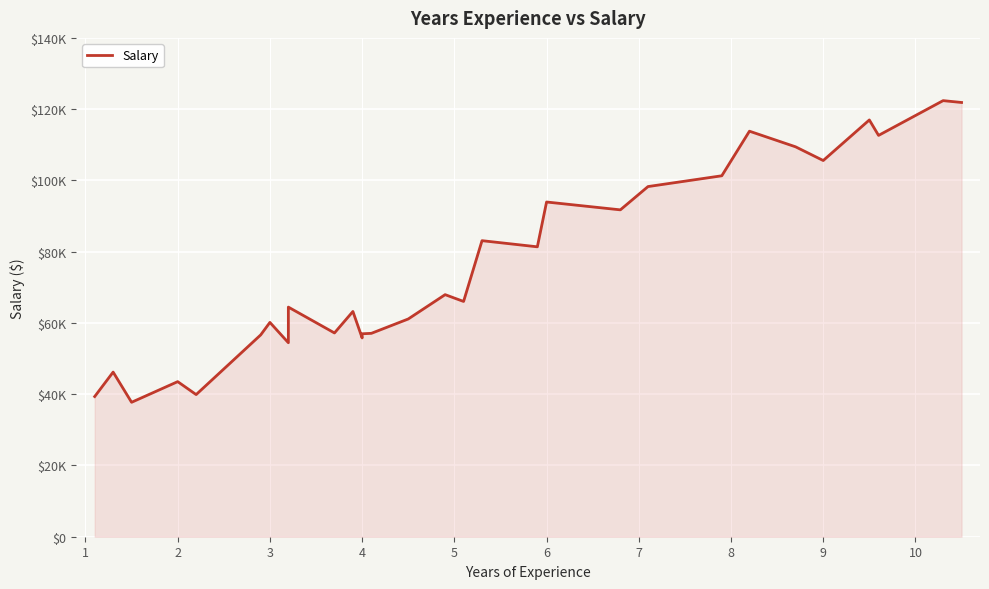

Reading left to right, list all the values displayed in this chart.

39343	46205	37731	43525	39891	56642	60150	54445	64445	57189	63218	55794	56957	57081	61111	67938	66029	83088	81363	93940	91738	98273	101302	113812	109431	105582	116969	112635	122391	121872